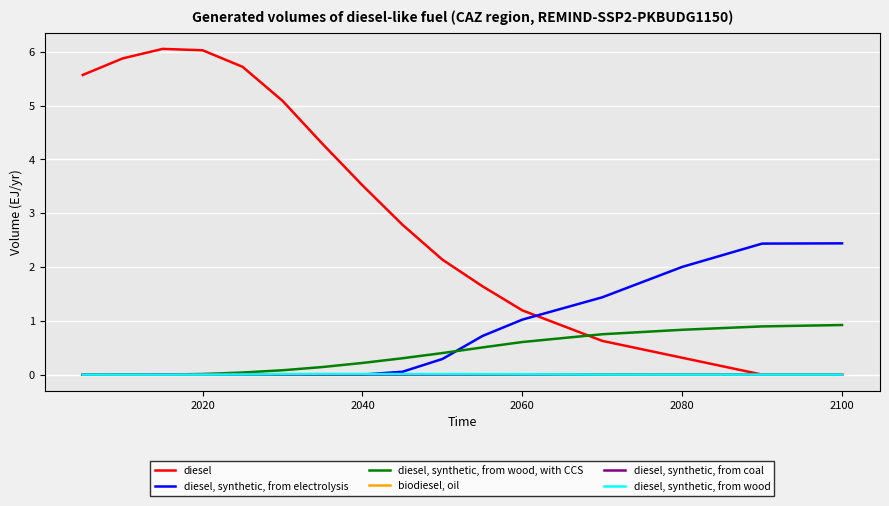

What are all the series names shown in the legend?

diesel, diesel, synthetic, from electrolysis, diesel, synthetic, from wood, with CCS, biodiesel, oil, diesel, synthetic, from coal, diesel, synthetic, from wood